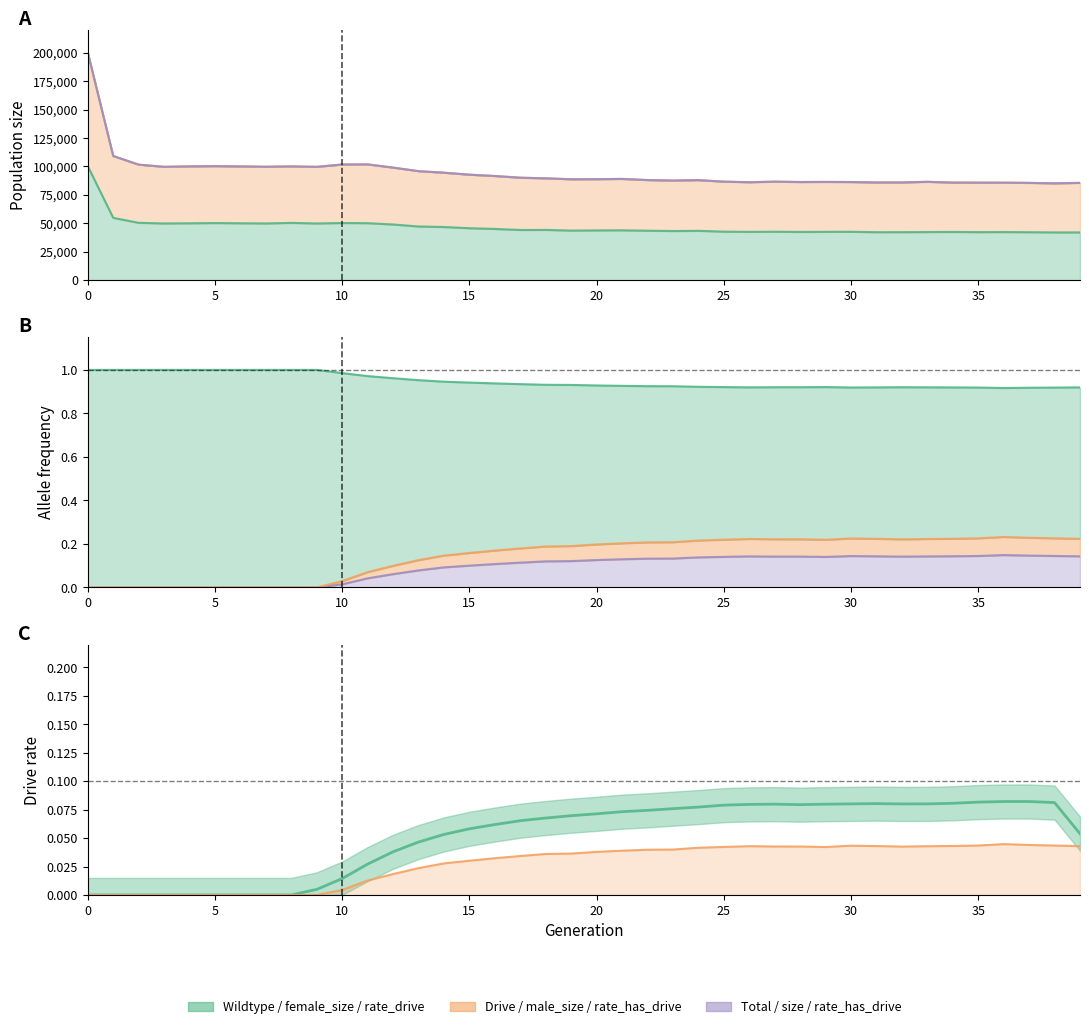

In rate_drive, how many points are higher than both neighbors (excluding endpoints)?

3